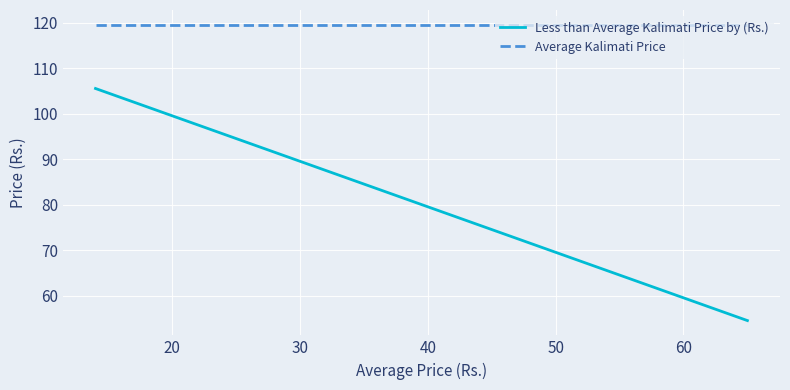

What are all the series names shown in the legend?

Less than Average Kalimati Price by (Rs.), Average Kalimati Price